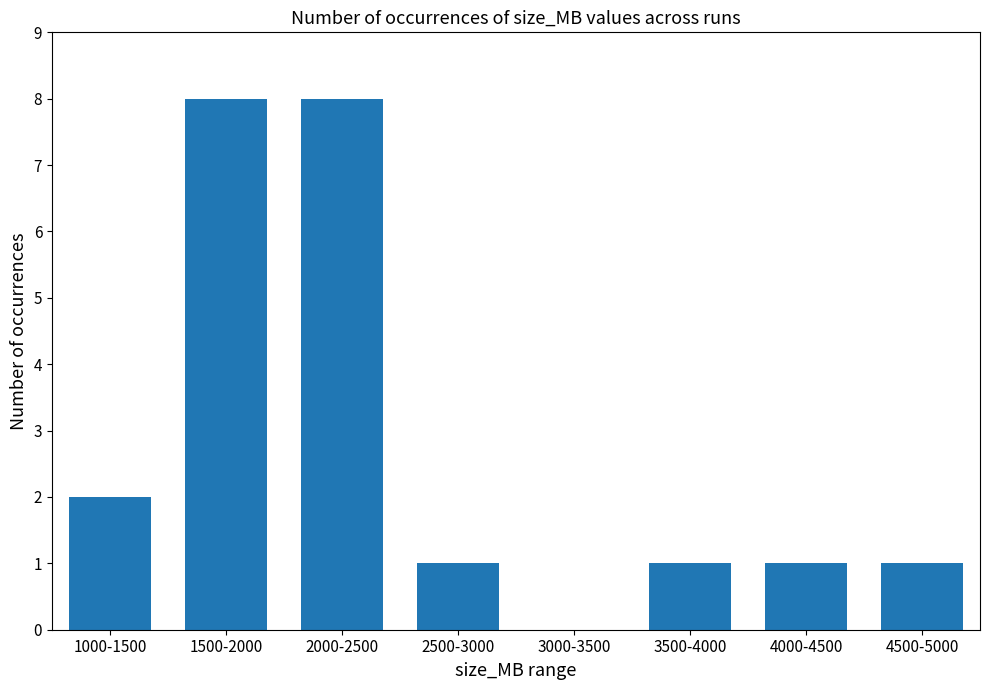

Reading left to right, transcribe all the data shown in this chart.

2	8	8	1	0	1	1	1